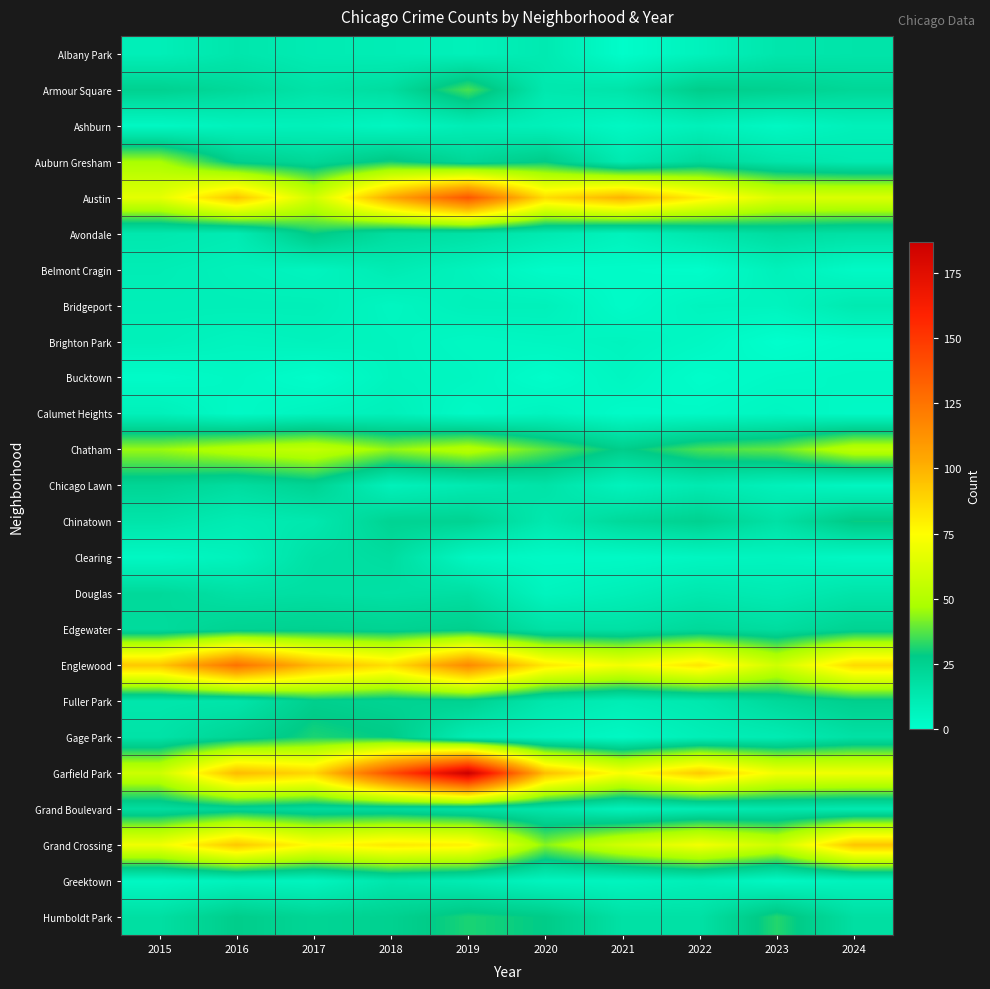

What is the greatest value displayed?

187